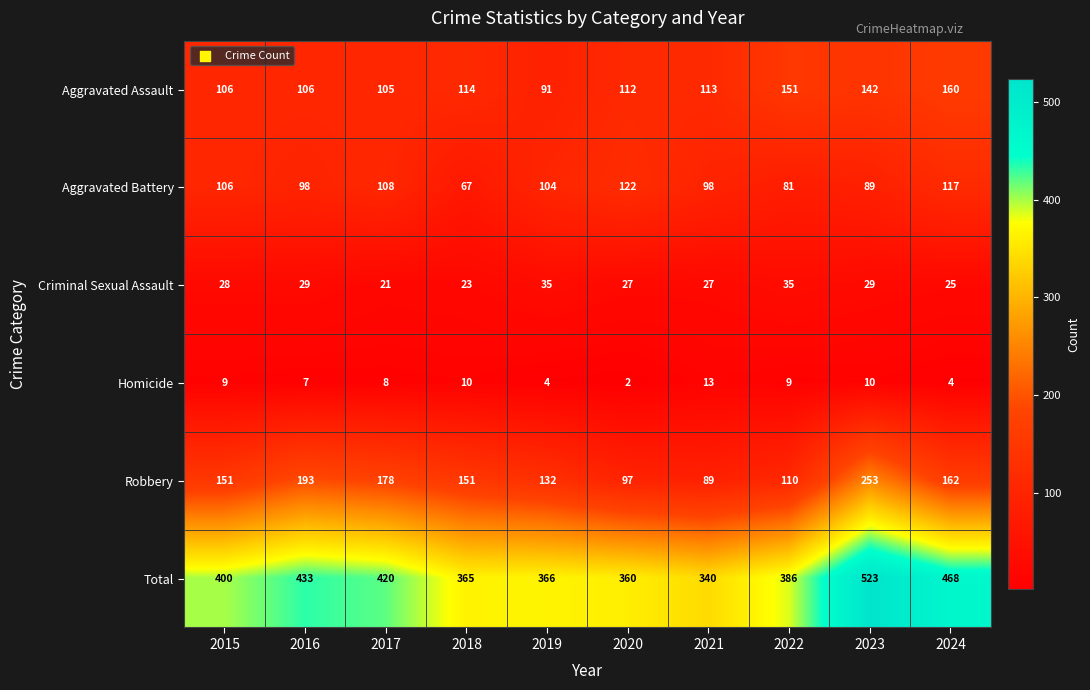

The Total series shows 386 at 2022. True or false?

True